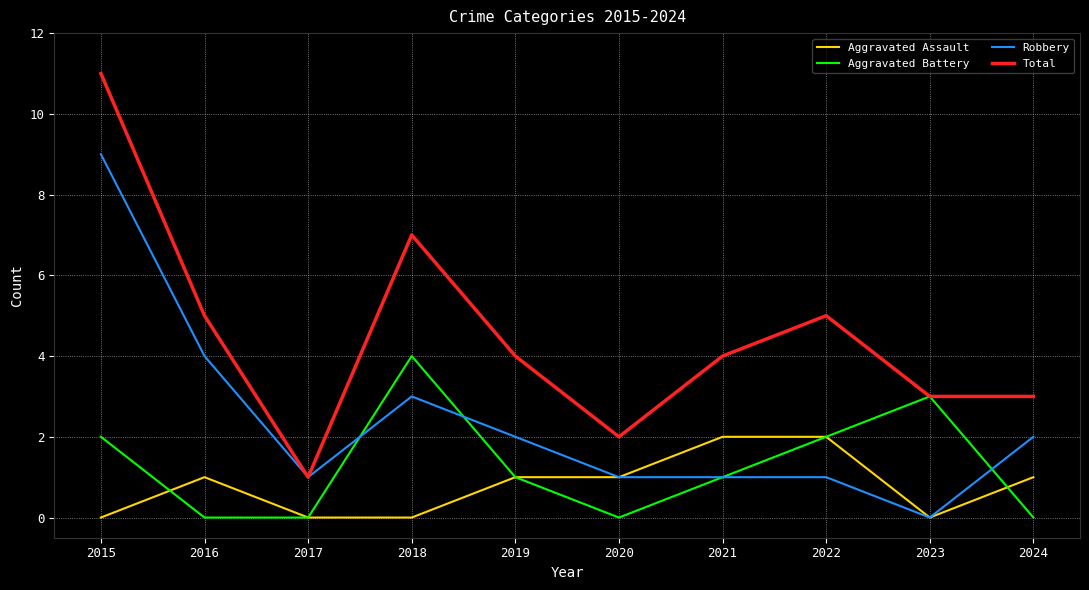

What is the maximum value for Aggravated Battery?

4